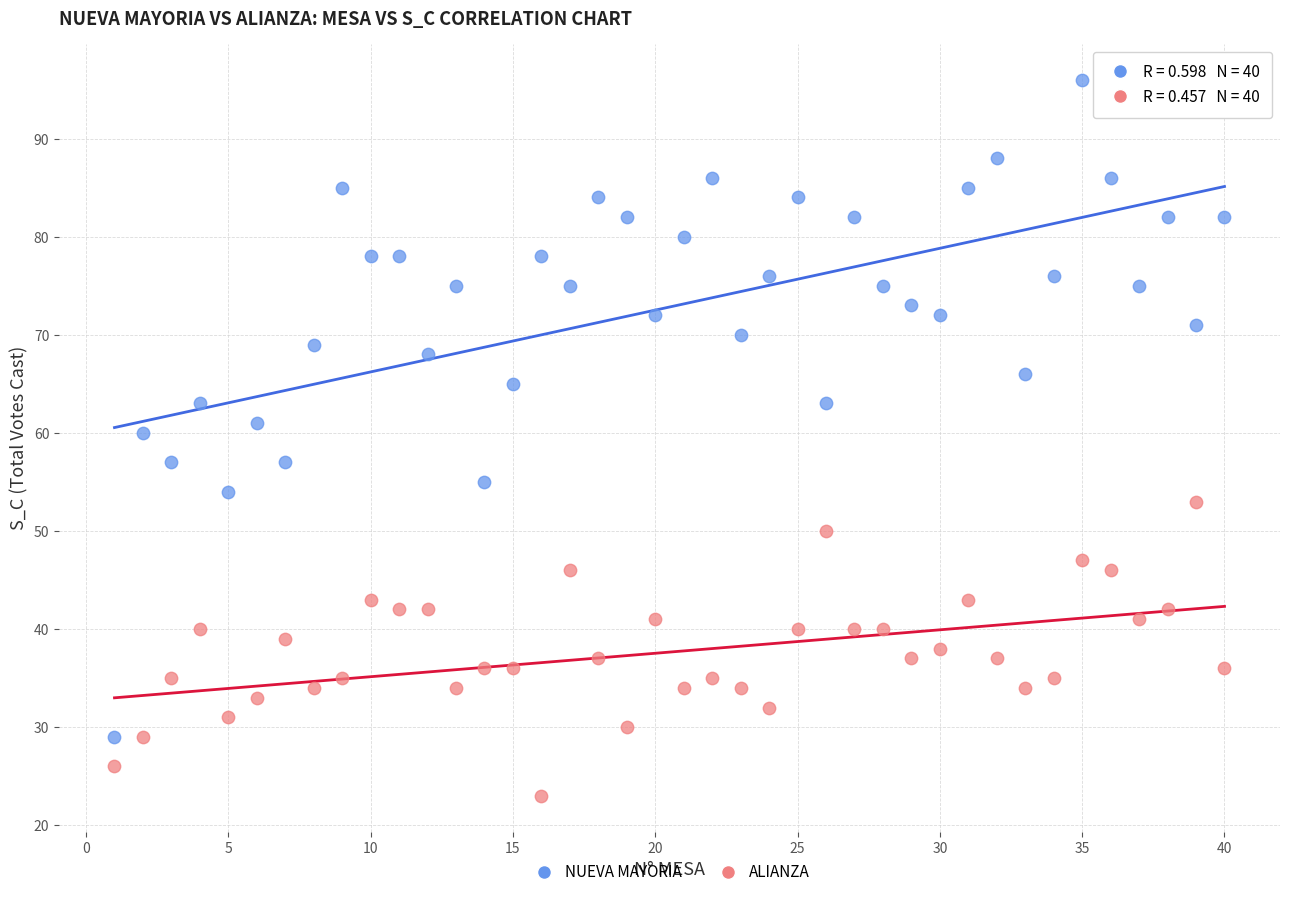

What is the X range (max minus min) for the scatter plot?

39